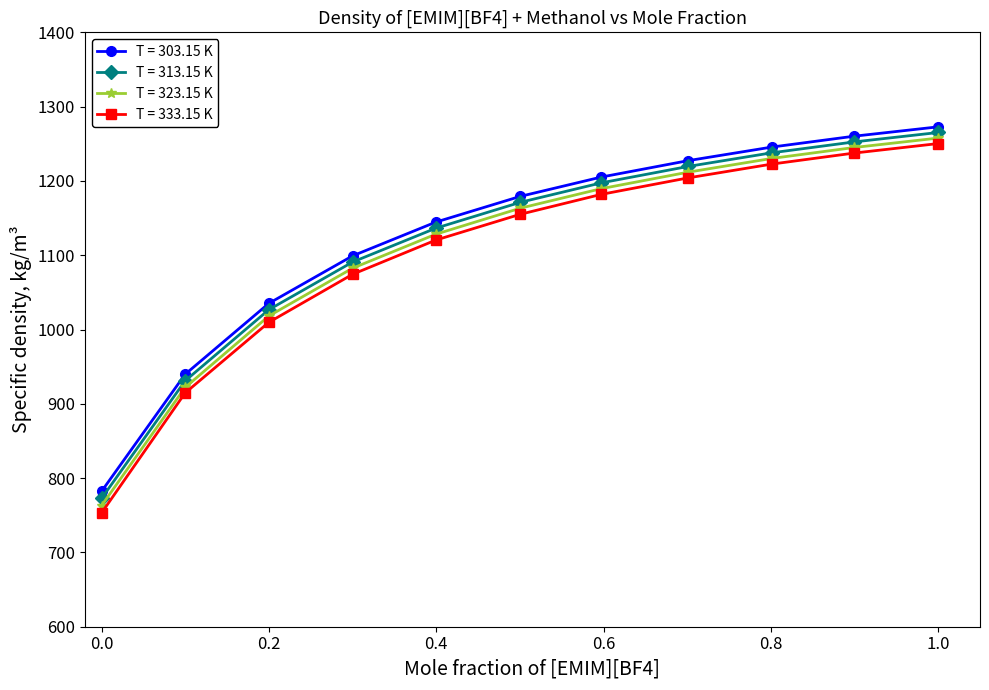

What is the value of the T = 323.15 K point at the 10th from the left?

1245.0